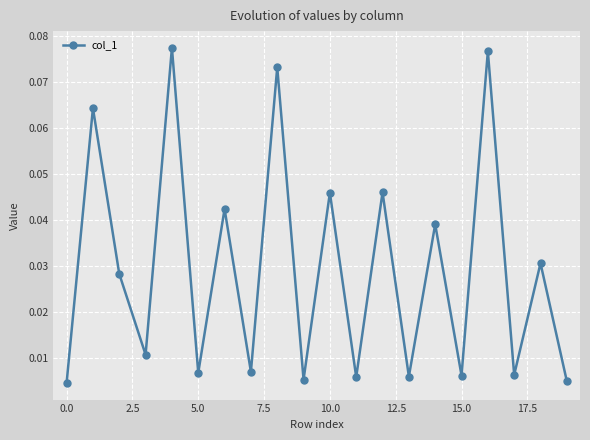

What is the sum of all values?

0.6